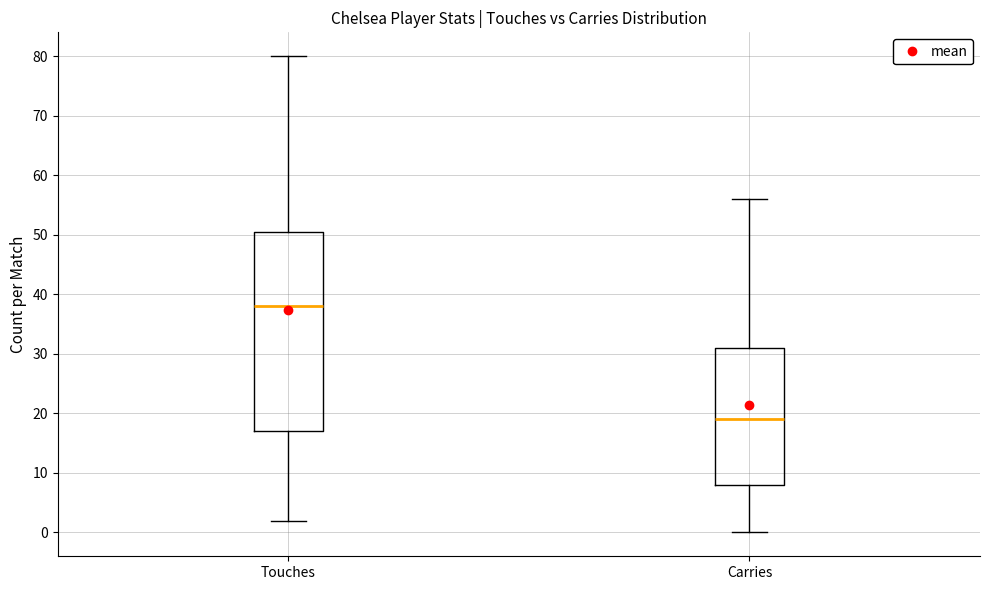

Reading left to right, read every box against the y-axis: the position of its median line, the range the box covers, and the ends of its whiskers. The values are not printed on the chart, so give them approximately, as read against the axis.

Touches: median 38, box 17 to 51, whiskers 2 to 80
Carries: median 19, box 8 to 31, whiskers 0 to 56